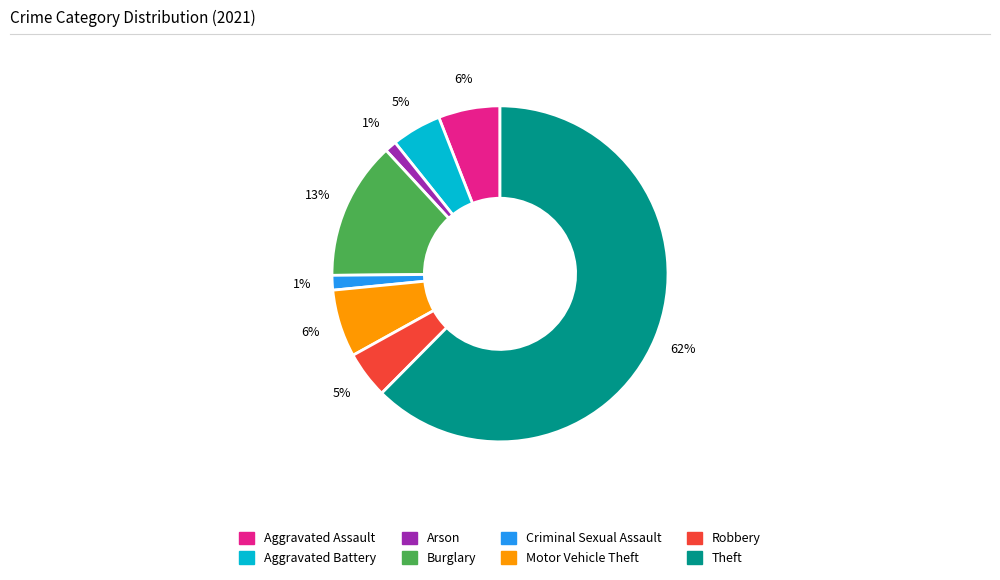

How many slices are in this pie chart?

8